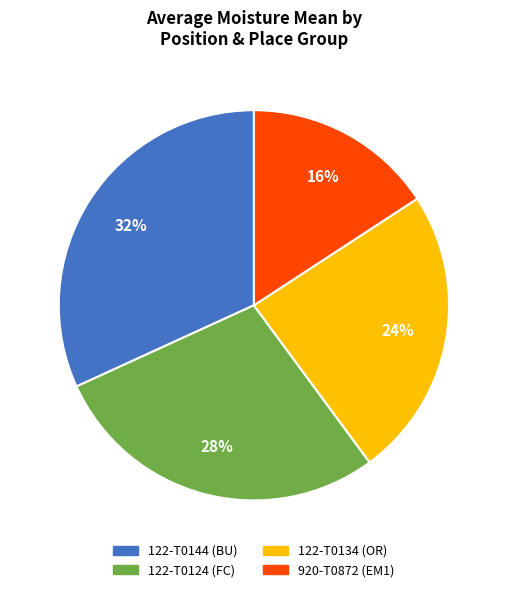

How many slices are in this pie chart?

4